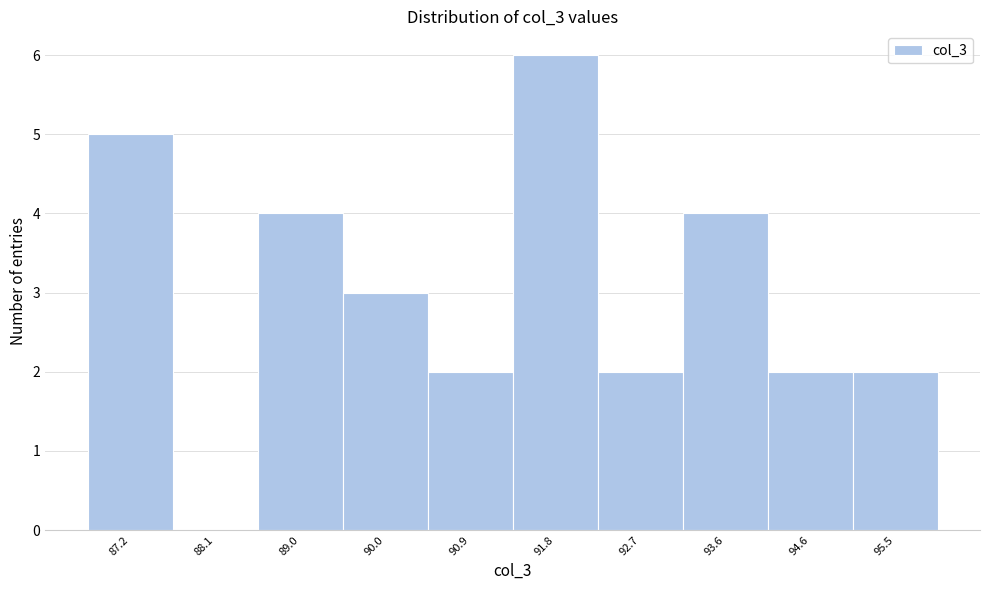

Reading left to right, list all the values displayed in this chart.

87.2=5	88.1=0	89.0=4	90.0=3	90.9=2	91.8=6	92.7=2	93.6=4	94.6=2	95.5=2